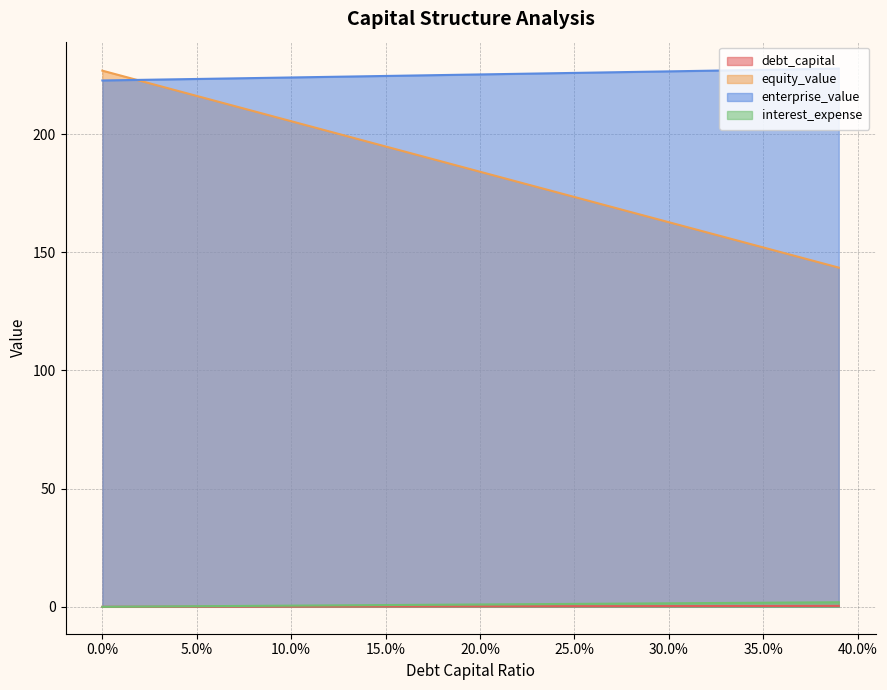

True or false: interest_expense and enterprise_value intersect in this chart.

False